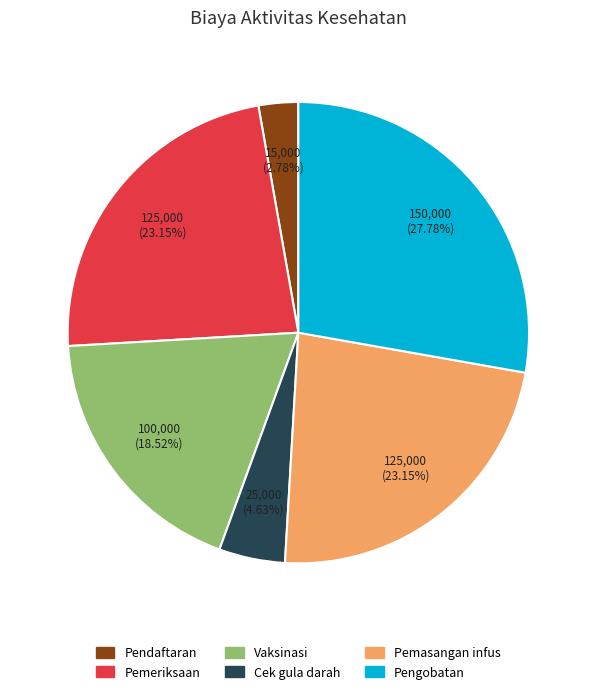

Is there a majority slice in this chart?

No